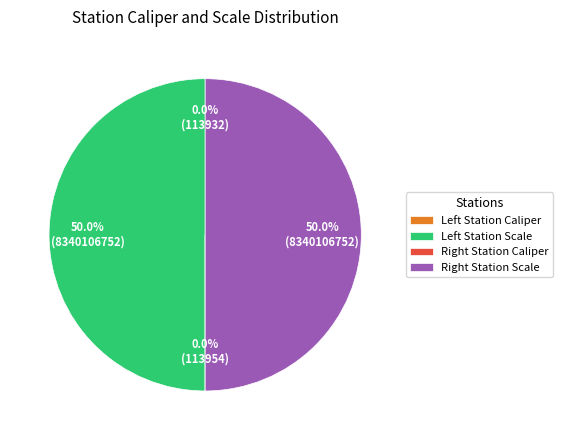

Does any single category account for the majority?

No